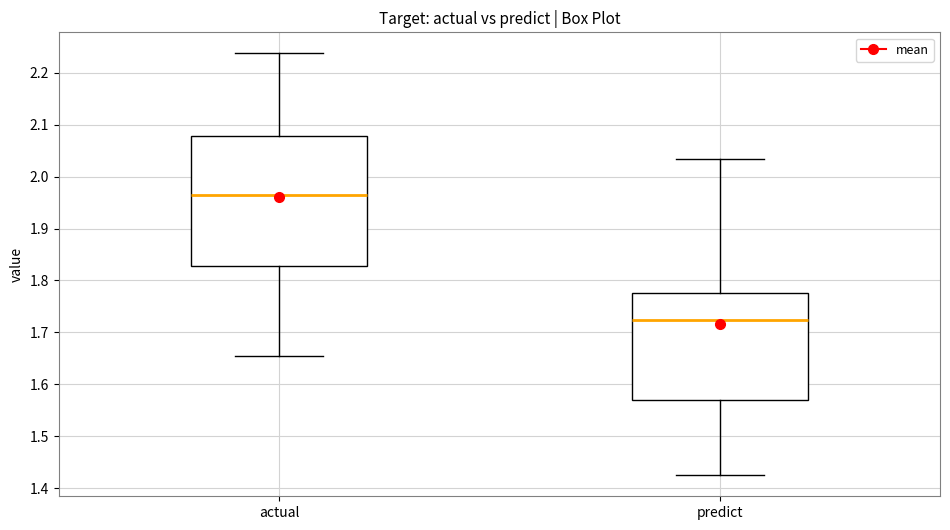

Which box is the tallest, from its lower edge to its upper edge?

actual